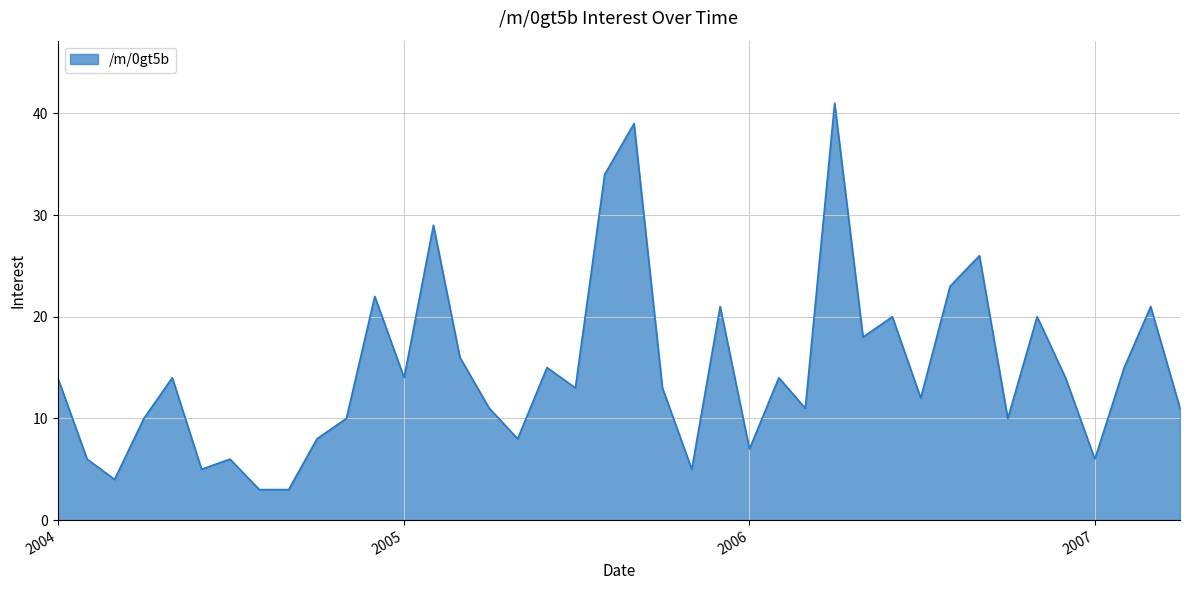

What is the minimum value shown in the chart?

3